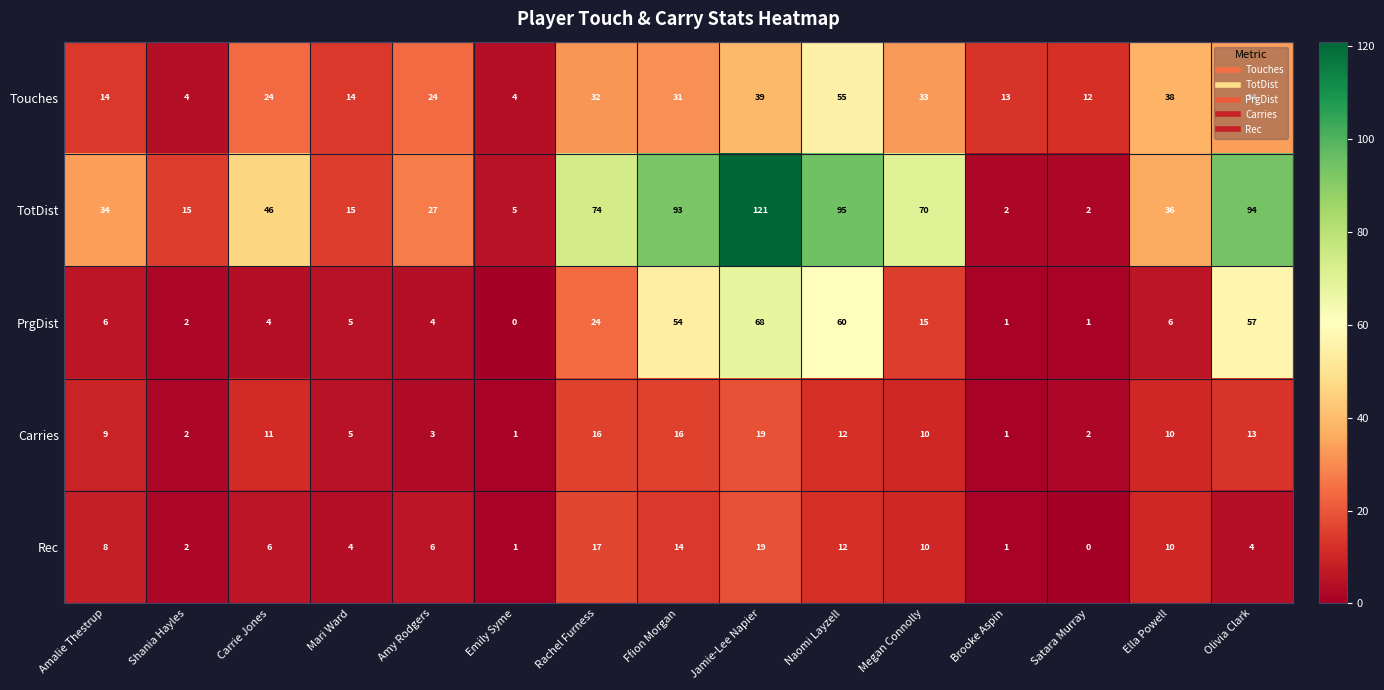

Which series has the largest total across all categories?

TotDist